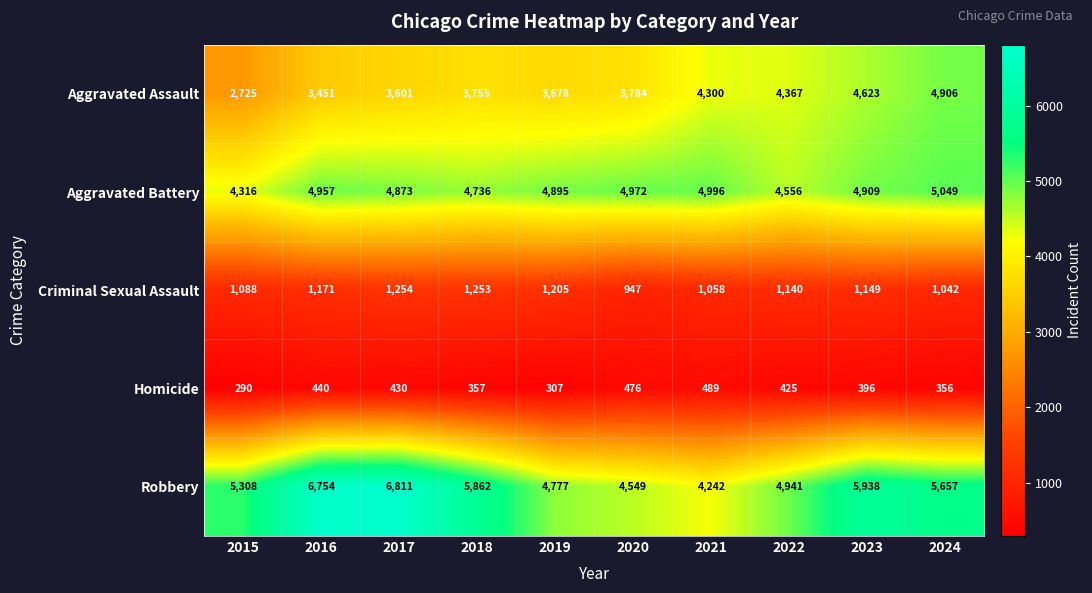

What is the difference between the highest and lowest values at 2017?

6381